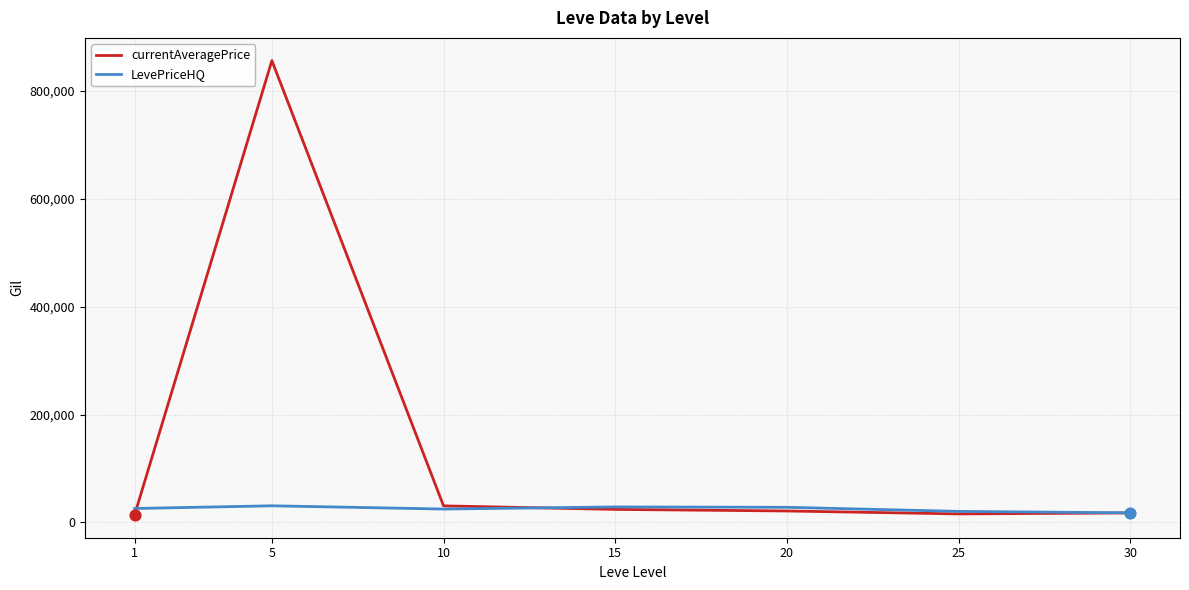

Which series has the widest spread of values?

currentAveragePrice